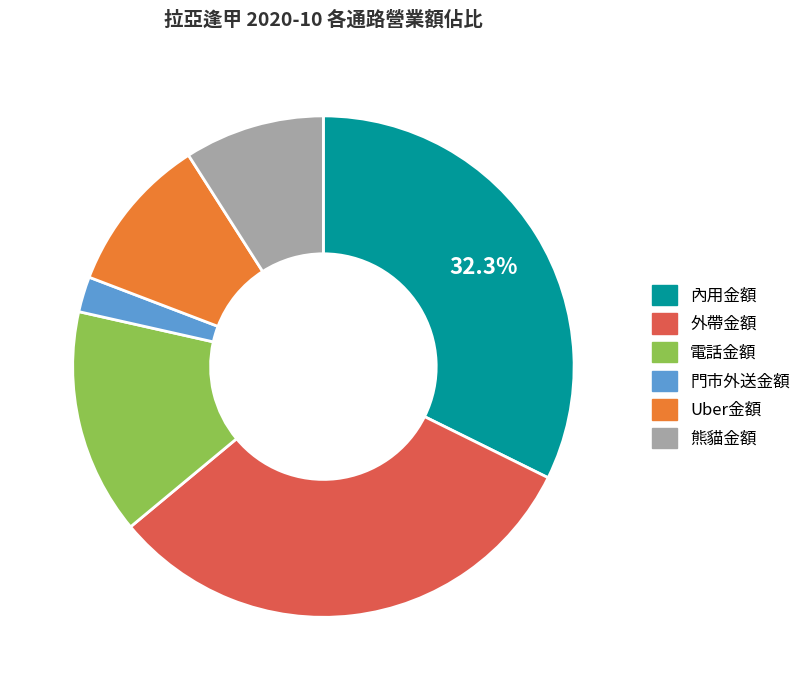

Is there a majority slice in this chart?

No